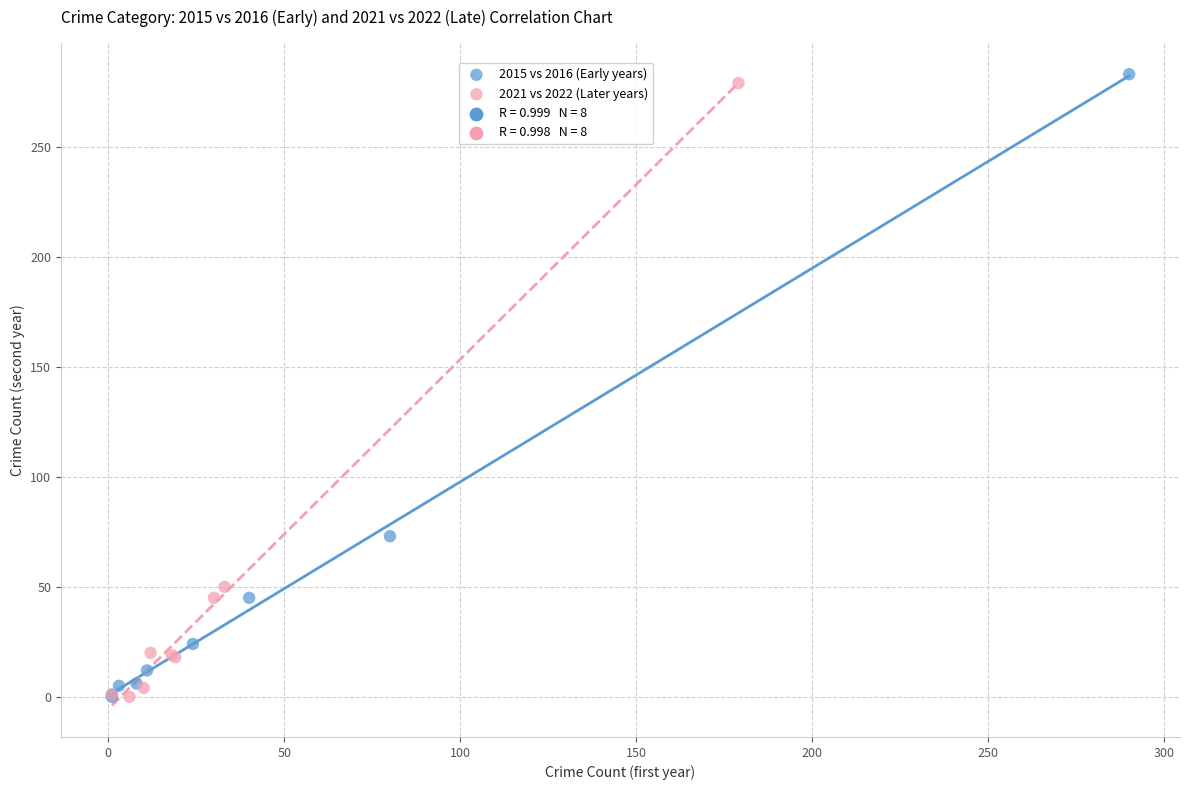

Which series has the widest spread of Y values?

2015 vs 2016 (Early years)